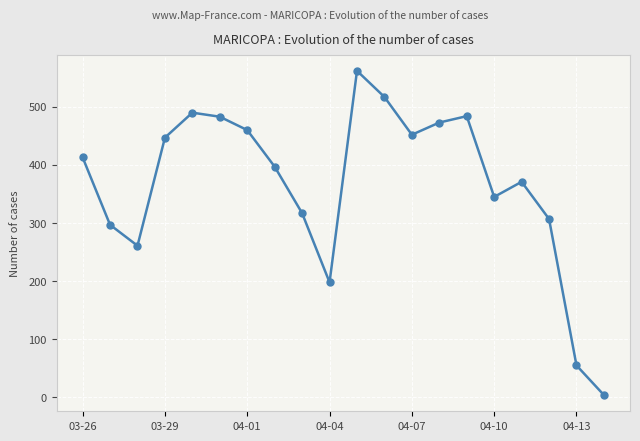

What is the difference between the maximum and minimum values?

558